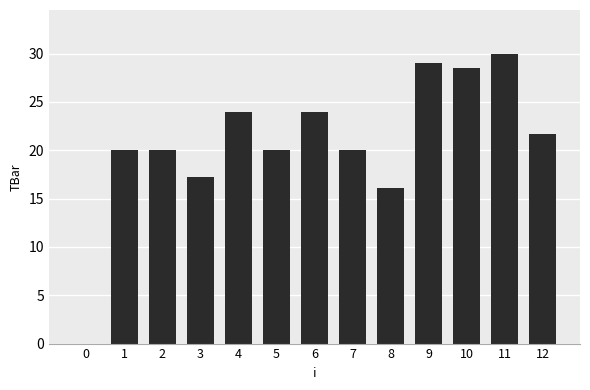

Where is the data nearest to the value 15?

8